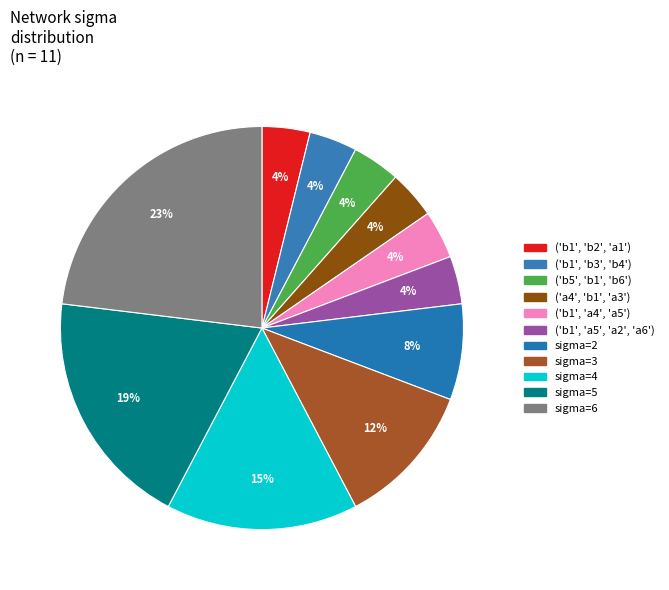

Is ('b1', 'b2', 'a1') the majority of the pie?

No